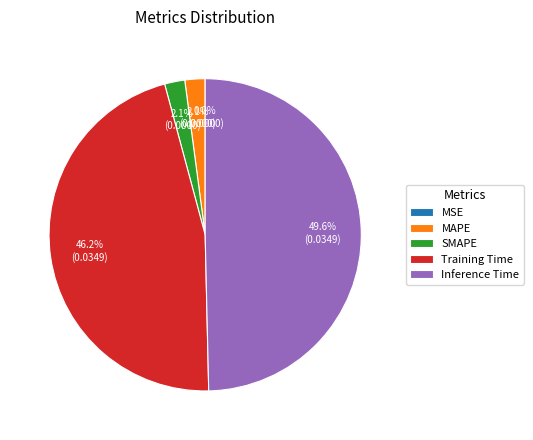

To the nearest percent, what percentage of the pie is SMAPE?

2%